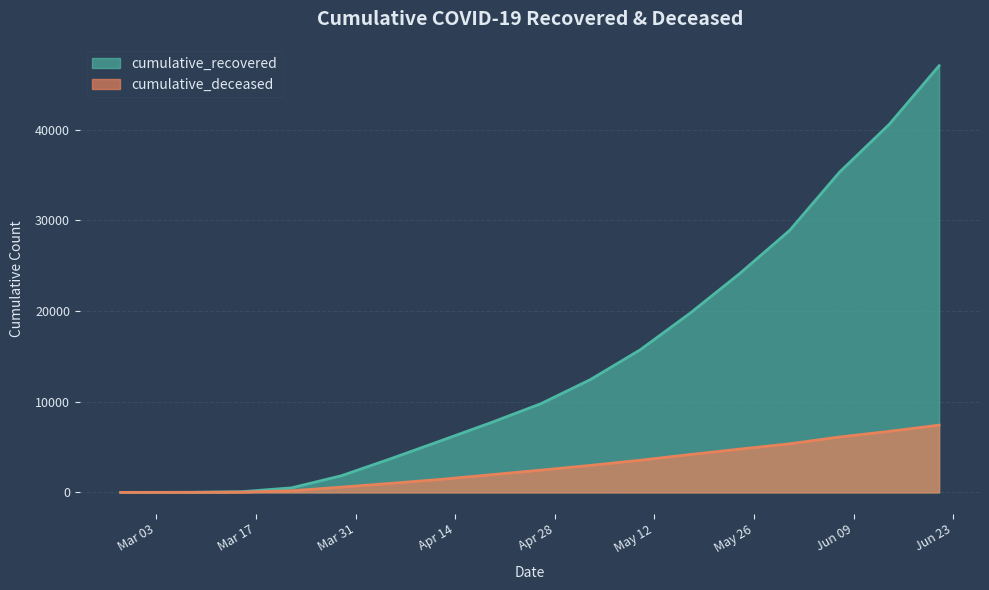

True or false: cumulative_recovered and cumulative_deceased intersect in this chart.

False